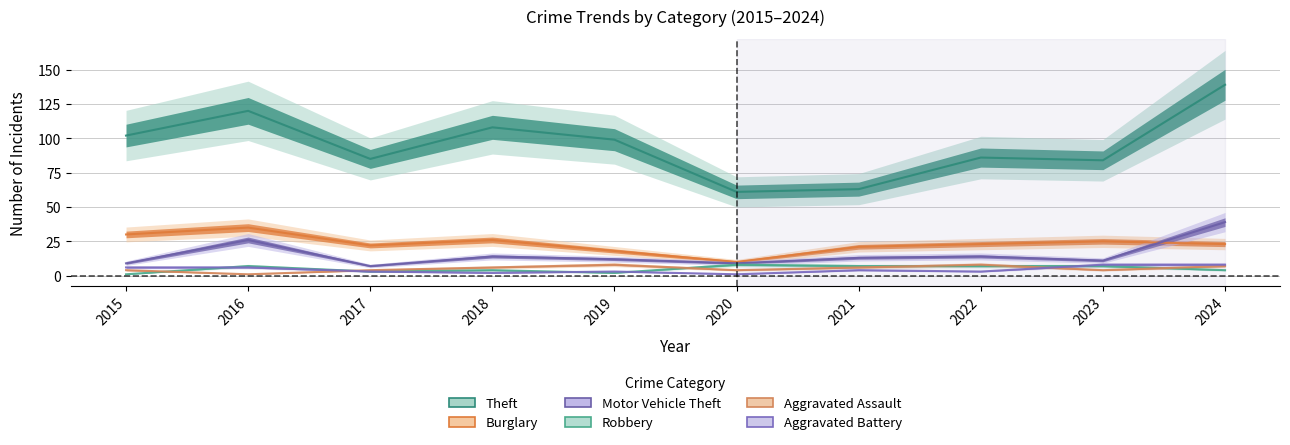

Where is the first local maximum for Motor Vehicle Theft?

2016